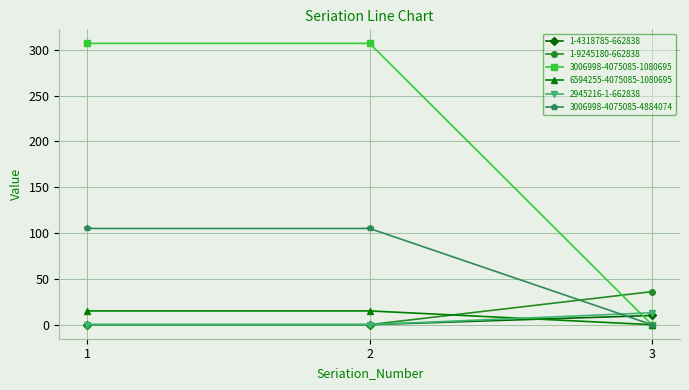

True or false: 3006998-4075085-4884074 has a value of 52 at 2.

False